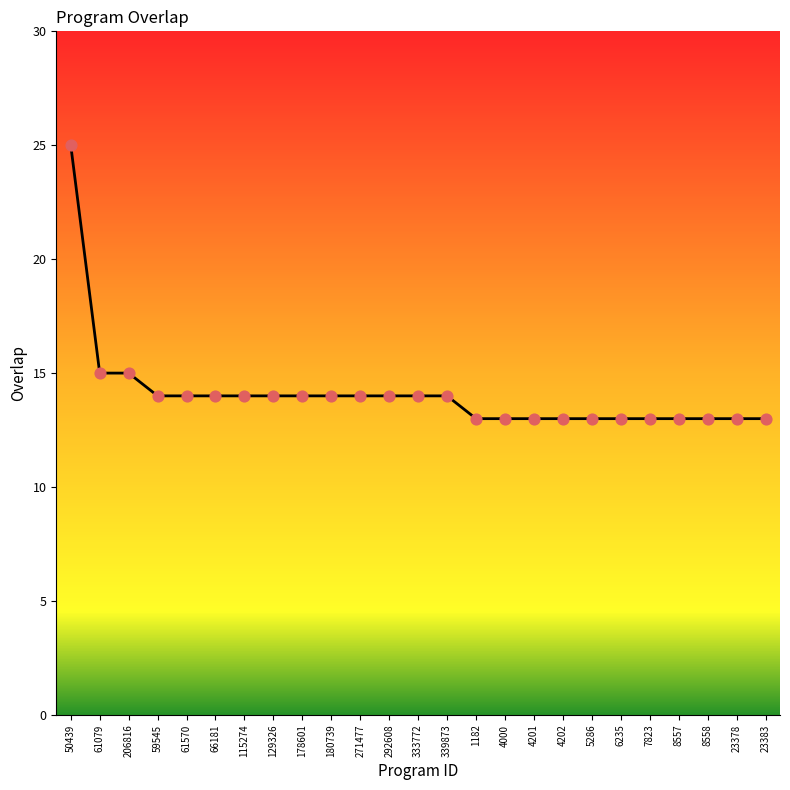

What is the change in value from 206816 to 4202?

-2